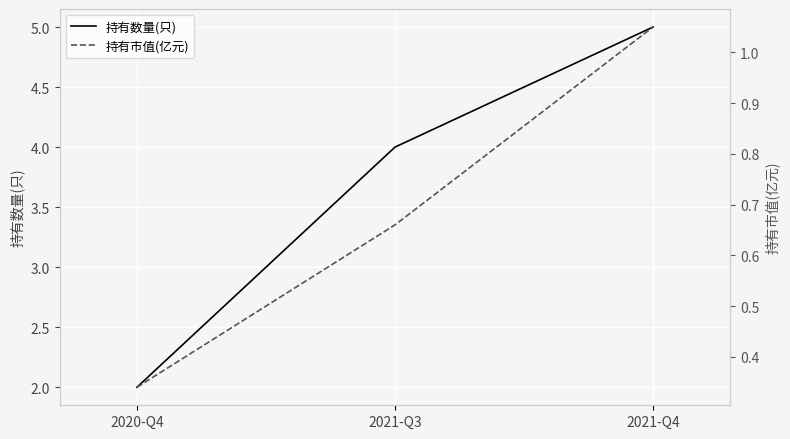

Rank the series by their average value, from highest to lowest.

持有数量(只), 持有市值(亿元)